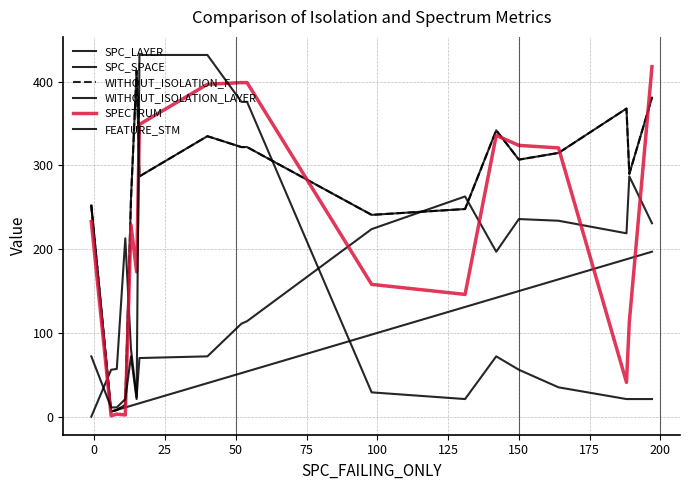

How many data points in WITHOUT_ISOLATION_F are above 307?

9